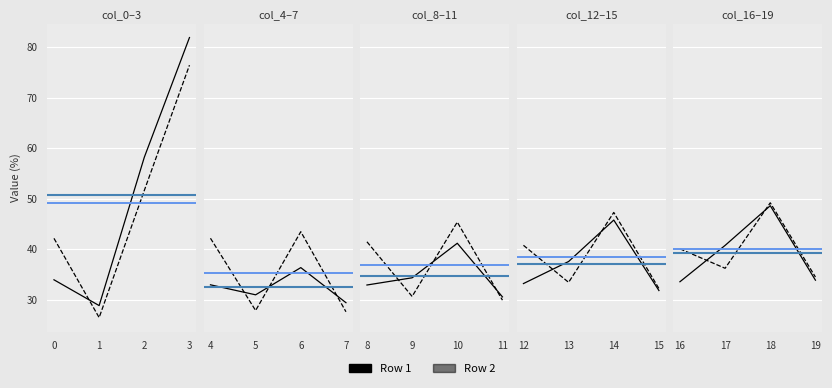

Between which two adjacent categories do Row 2 and Row 1 first intersect?

16 and 17